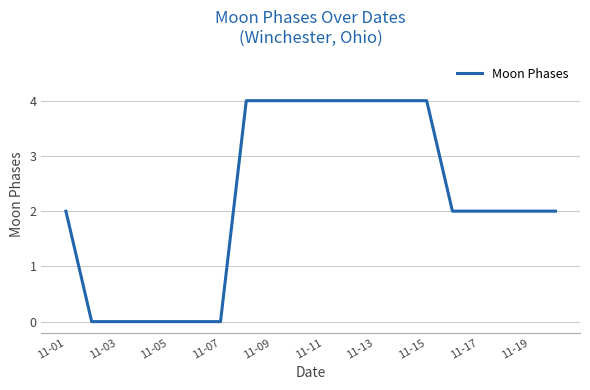

What is the maximum value shown in the chart?

4